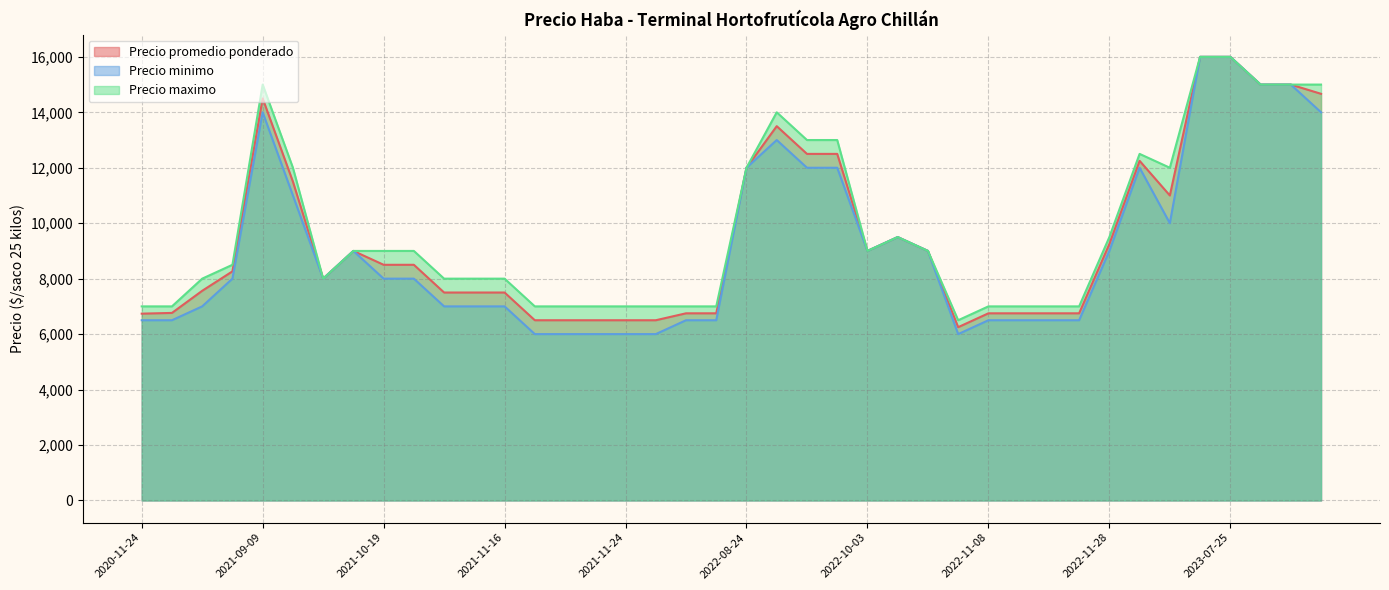

What are all the series names shown in the legend?

Precio promedio ponderado, Precio minimo, Precio maximo